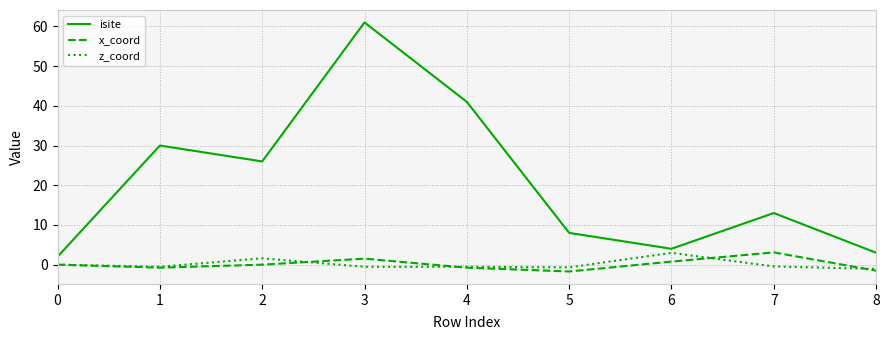

What is the total value across all series at 5?

5.6